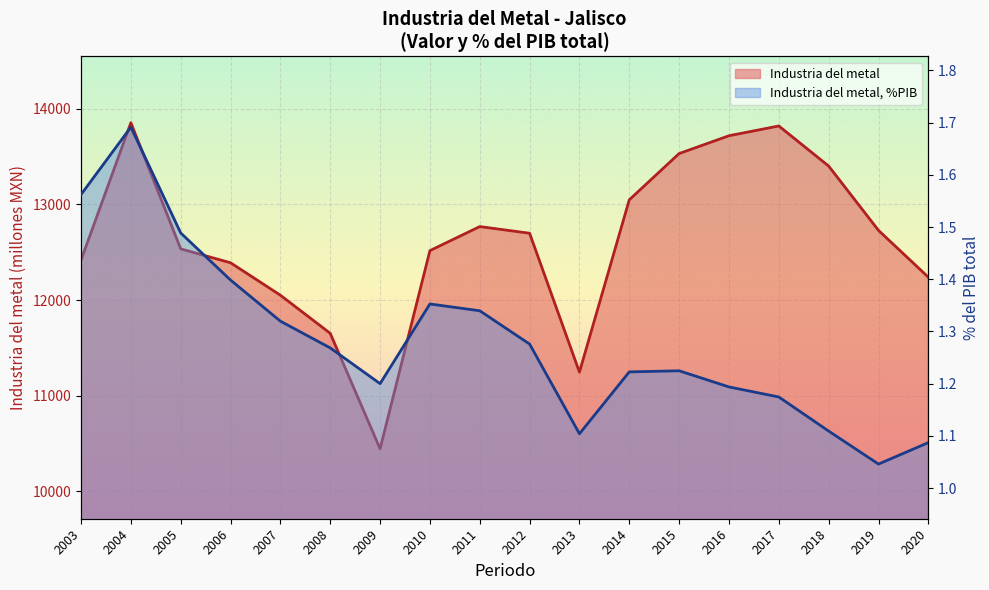

Rank the series by their maximum value, from lowest to highest.

Industria del metal, %PIB, Industria del metal